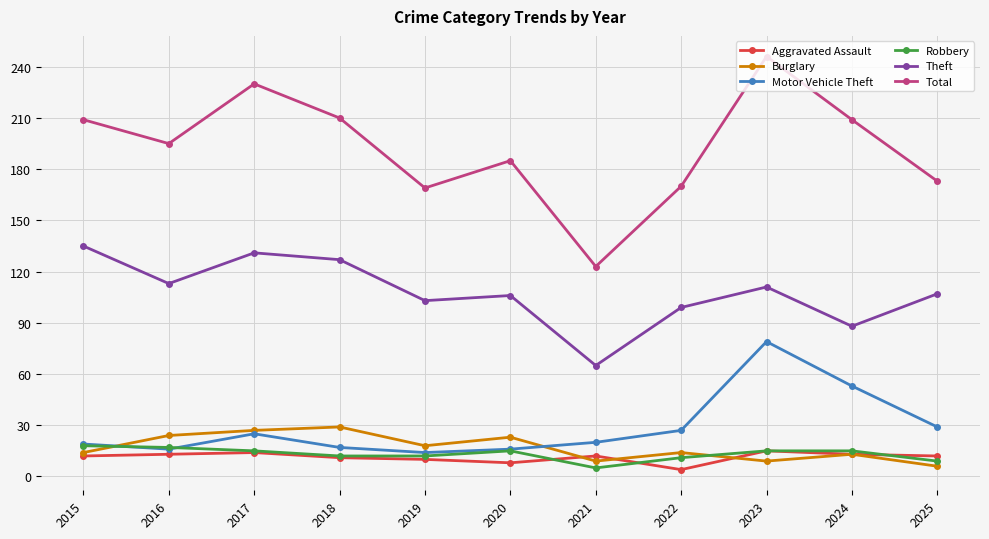

What is the highest value of the Aggravated Assault series?

15